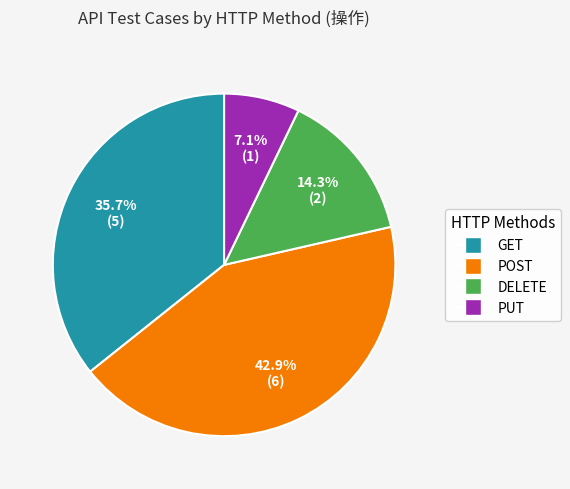

To the nearest percent, what portion does POST represent?

43%